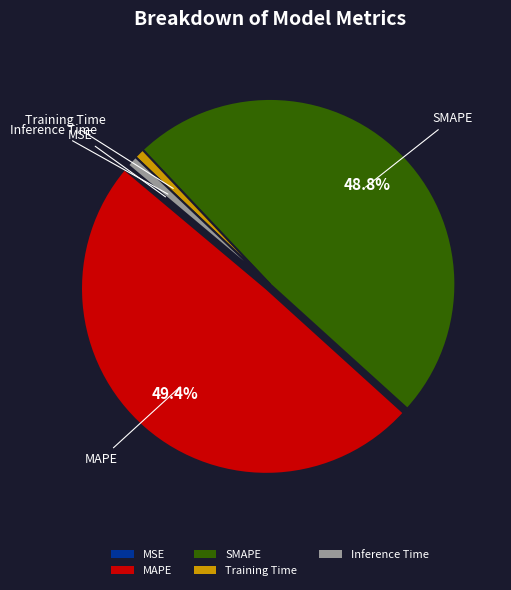

Is it true that Inference Time is 10% of the pie?

False